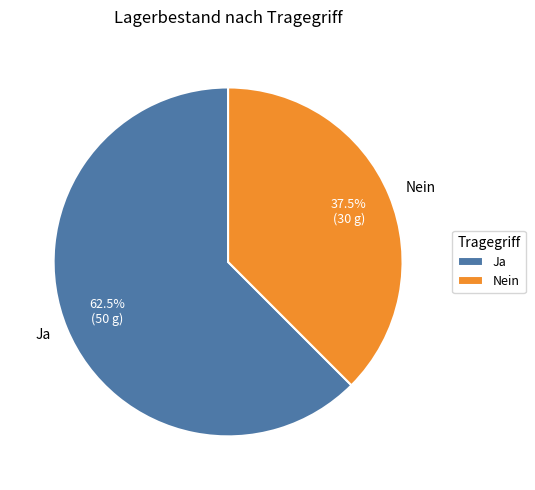

Which category accounts for the majority?

Ja